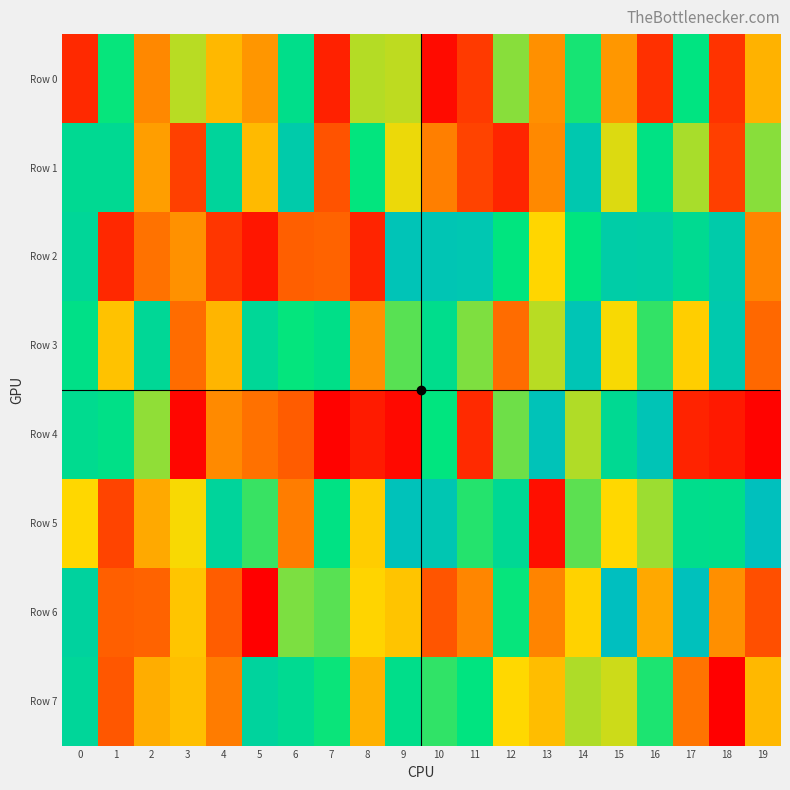

Reading left to right, what are all the values shown in this chart?

Row 0: 0=104861	1=741079	2=326713	3=569211	4=431468	5=356317	6=792510	7=84822	8=572470	9=562474	10=30641	11=145529	12=615848	13=342859	14=726738	15=358835	16=122225	17=754934	18=130970	19=416856
Row 1: 0=823920	1=824087	2=374079	3=161954	4=855695	5=434012	6=916567	7=205519	8=745325	9=518503	10=307384	11=166973	12=94150	13=328643	14=936884	15=533468	16=768778	17=585337	18=158139	19=615828
Row 2: 0=847241	1=102062	2=278864	3=345854	4=136023	5=57312	6=235901	7=246328	8=93064	9=964670	10=954794	11=946452	12=750390	13=494514	14=748779	15=904735	16=896661	17=818833	18=914017	19=320559
Row 3: 0=779157	1=452489	2=839638	3=266383	4=422382	5=841026	6=742920	7=784840	8=347000	9=662622	10=799011	11=625761	12=266219	13=569211	14=957704	15=506368	16=699113	17=477938	18=932751	19=257478
Row 4: 0=810247	1=781214	2=607783	3=20164	4=330937	5=277620	6=229112	7=8780	8=71544	9=27776	10=750096	11=107214	12=641557	13=971161	14=576829	15=823910	16=960865	17=91094	18=65225	19=12761
Row 5: 0=498039	1=169961	2=398707	3=505980	4=856431	5=694166	6=302894	7=768354	8=476520	9=977631	10=947815	11=712727	12=831734	13=40727	14=658545	15=499356	16=596751	17=799155	18=790062	19=991444
Row 6: 0=869747	1=237242	2=247335	3=457345	4=230735	5=2807	6=627436	7=661950	8=490696	9=456608	10=211480	11=322697	12=741171	13=318145	14=484731	15=997272	16=395599	17=985181	18=341793	19=196113
Row 7: 0=848183	1=216026	2=406203	3=444433	4=301709	5=866861	6=817781	7=738360	8=415917	9=791425	10=700130	11=753098	12=499505	13=440426	14=578892	15=550210	16=719601	17=282575	18=2914	19=431860